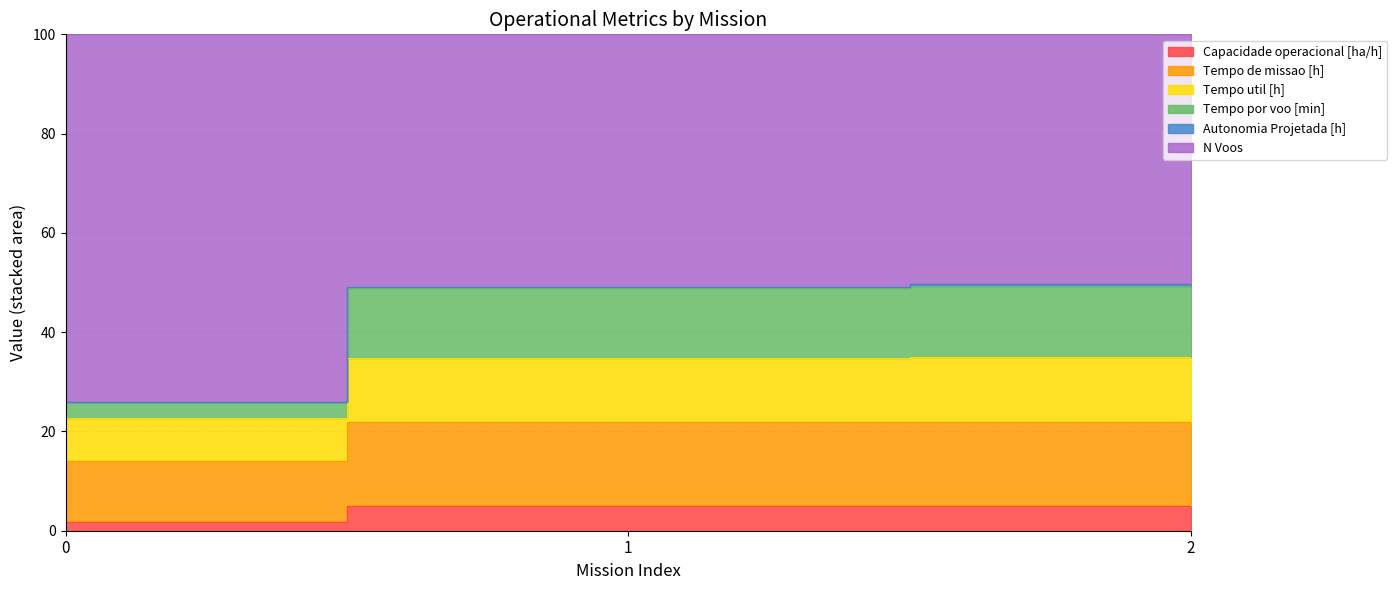

Which has a higher value, 2 or 0?

2